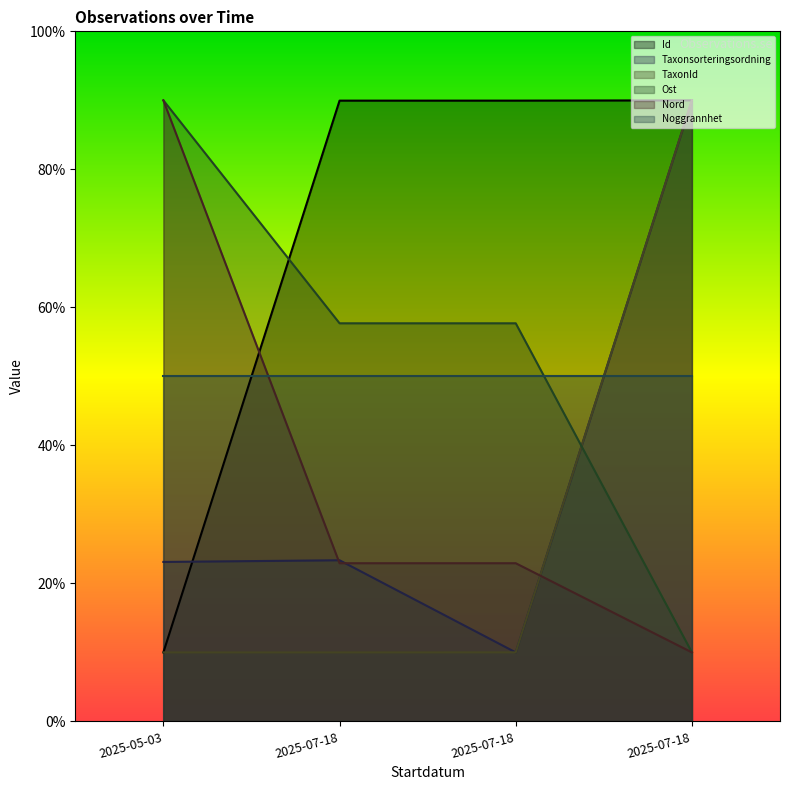

Is the value of Nord at 2025-07-18 greater than the value of Id at 2025-07-18?

No